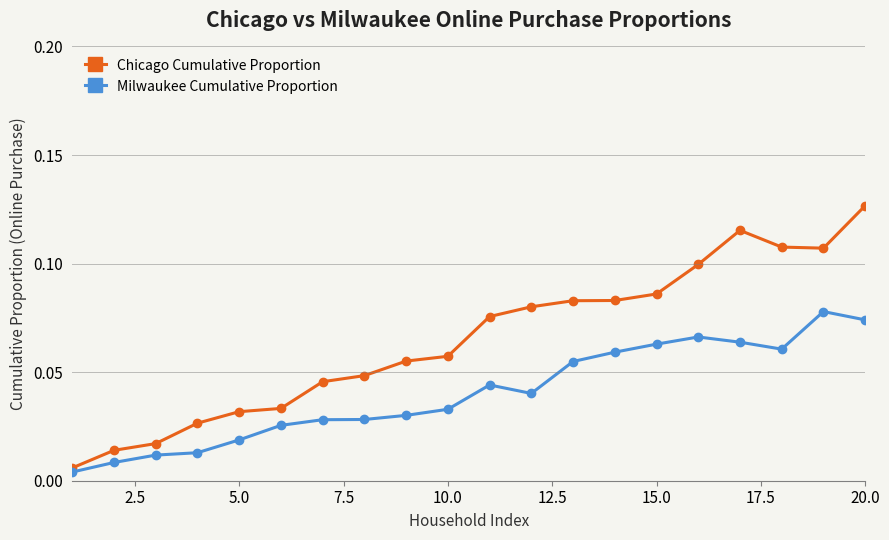

True or false: Chicago Cumulative Proportion and Milwaukee Cumulative Proportion cross at least once.

False